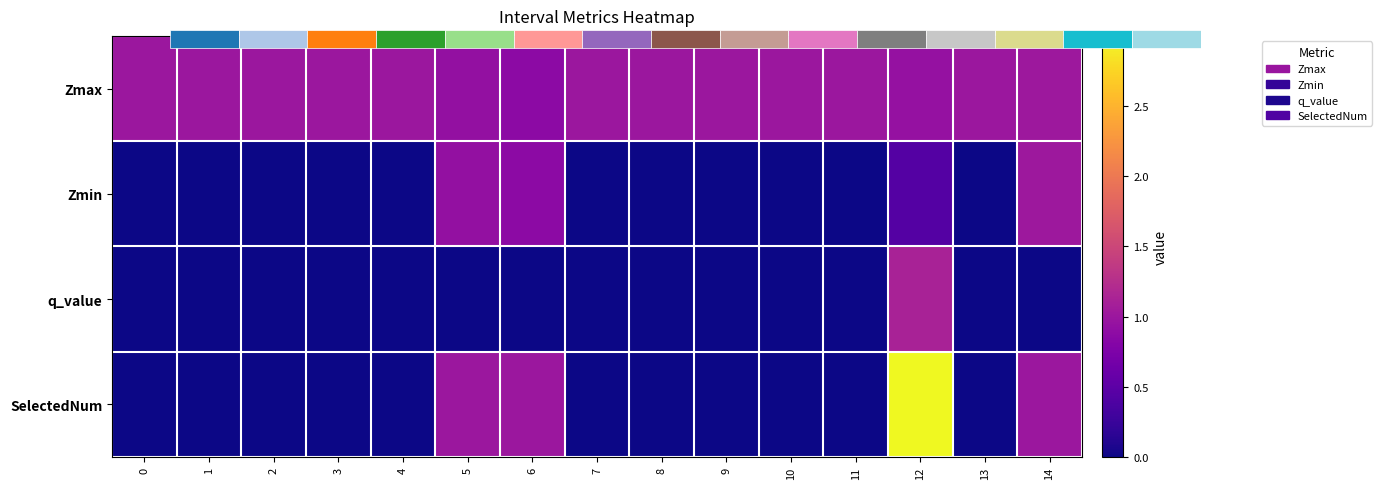

Is it true that row_2 equals 0.6 at 4?

False